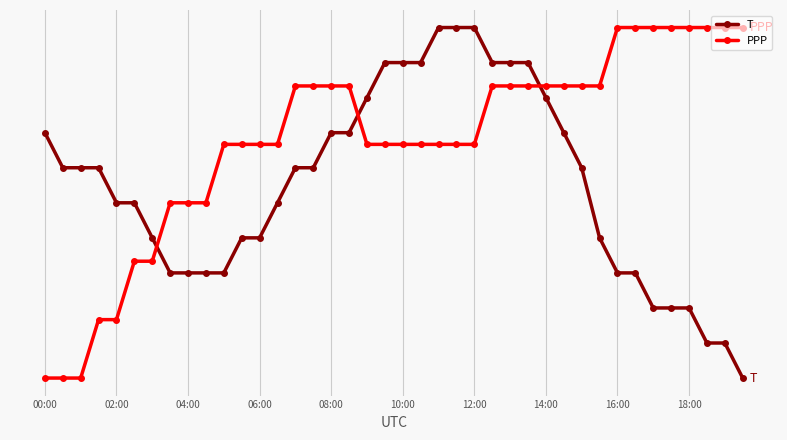

Does the chart have visible grid lines?

Yes